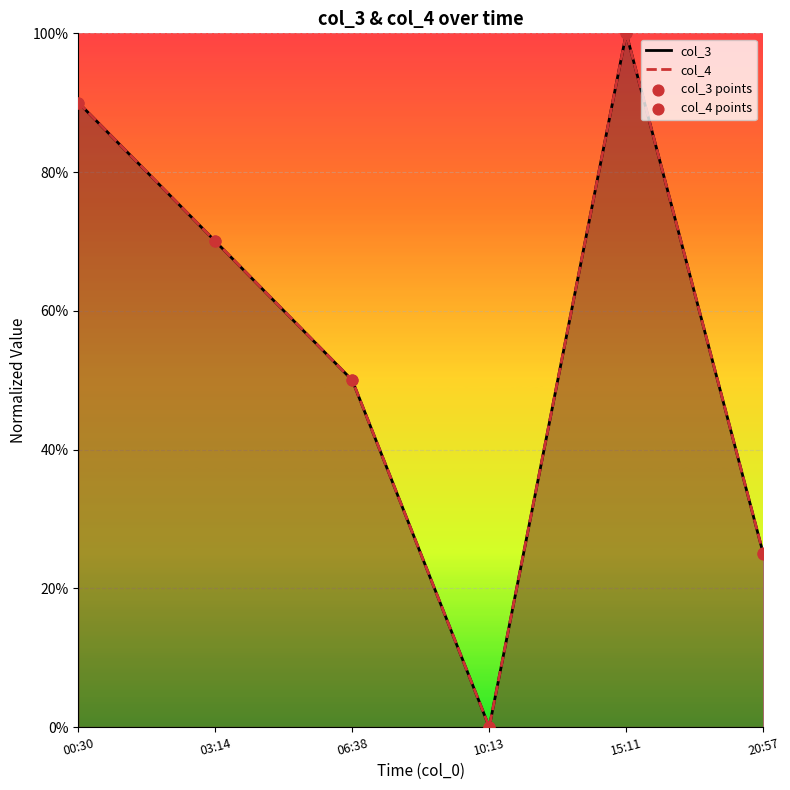

Which series reaches the minimum Y coordinate?

col_3